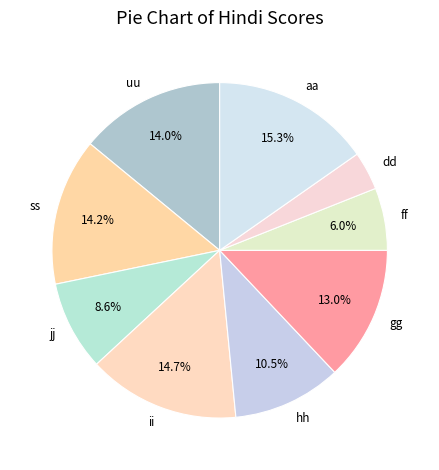

Does aa represent more than half of the total?

No